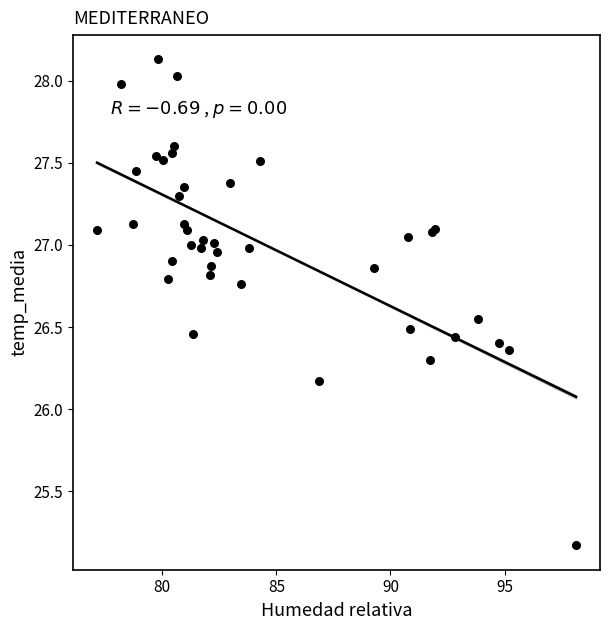

What Y value in the scatter plot is closest to 26?

26.2